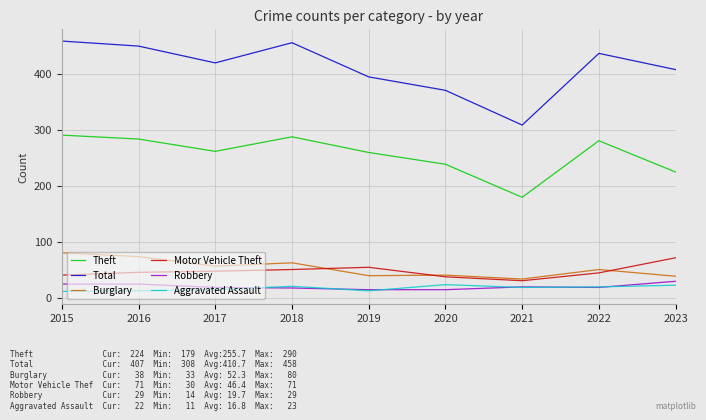

What is the sum of the Aggravated Assault values at 2020 and 2015?

34